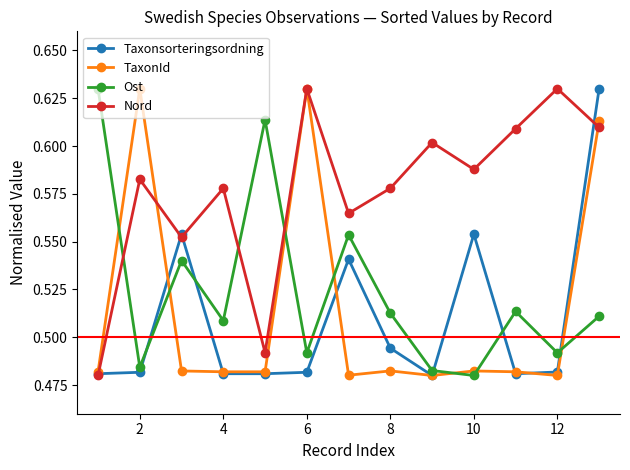

How many interior local valleys does the Ost series have?

5